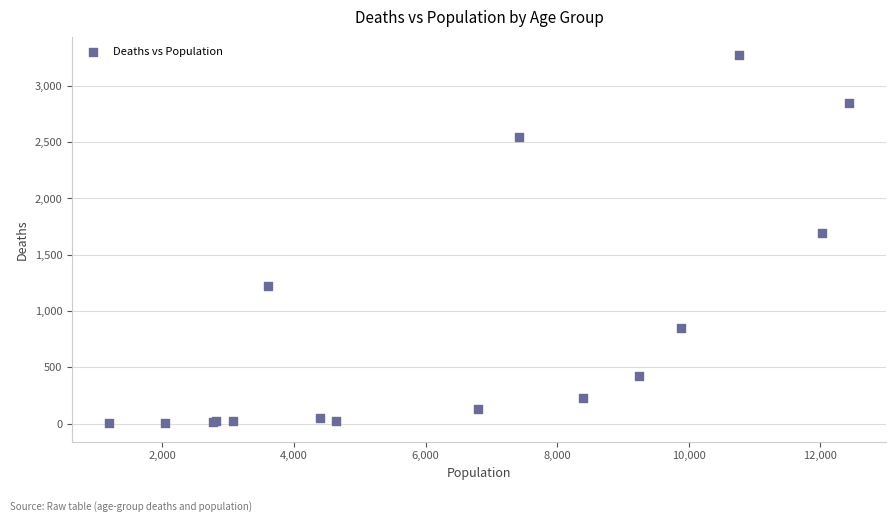

What Y value in the scatter plot is closest to 1638?

1690